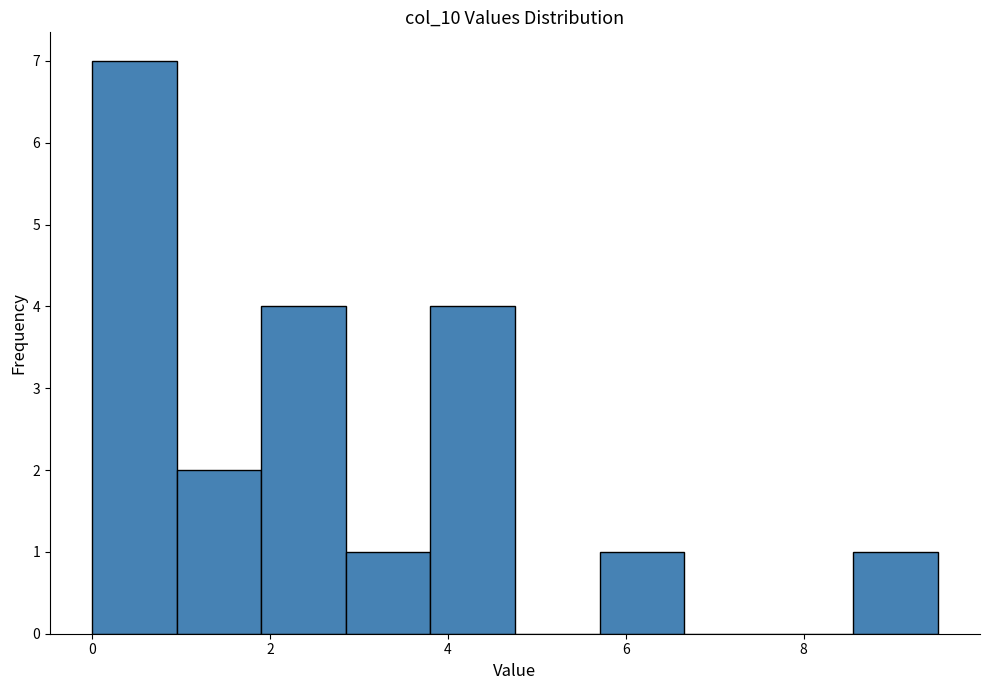

Which range on the x-axis has the tallest bar?

0.0 to 1.0